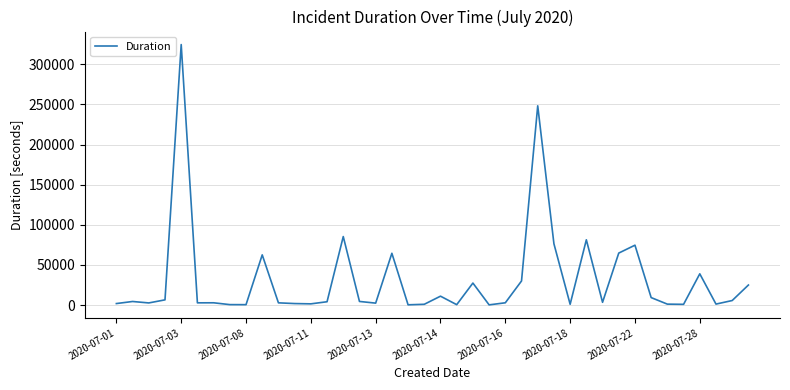

What is the maximum value shown in the chart?

324720